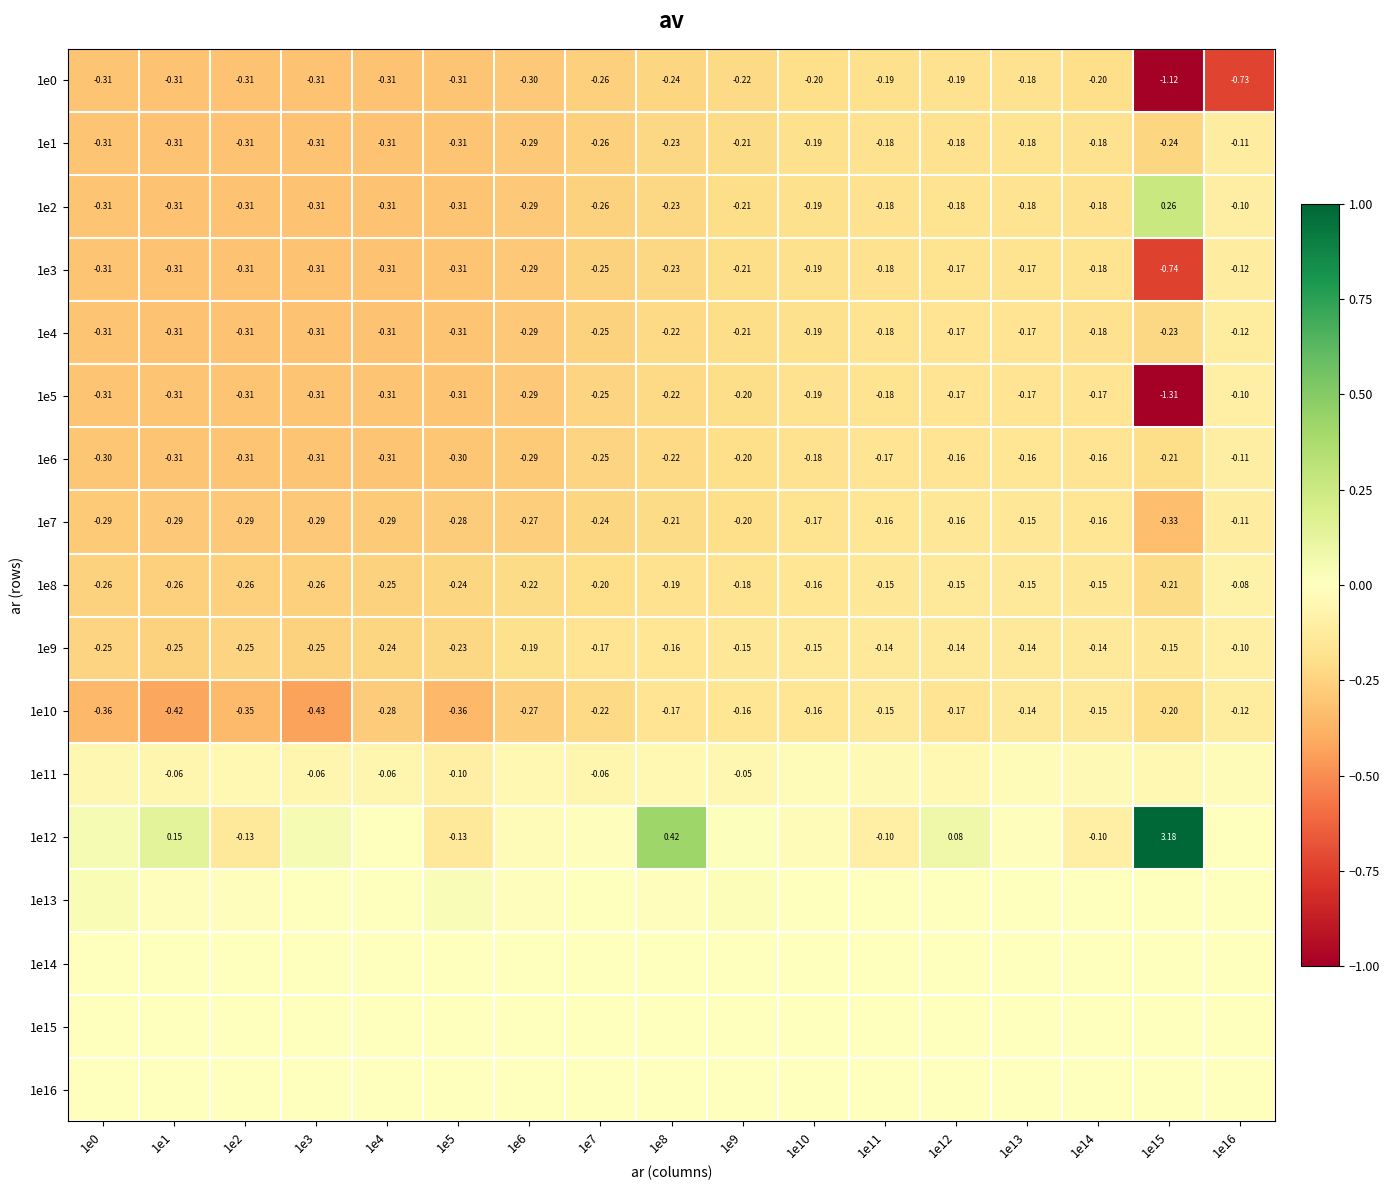

The value of 1e11 at 1e8 is -0.1. True or false?

False